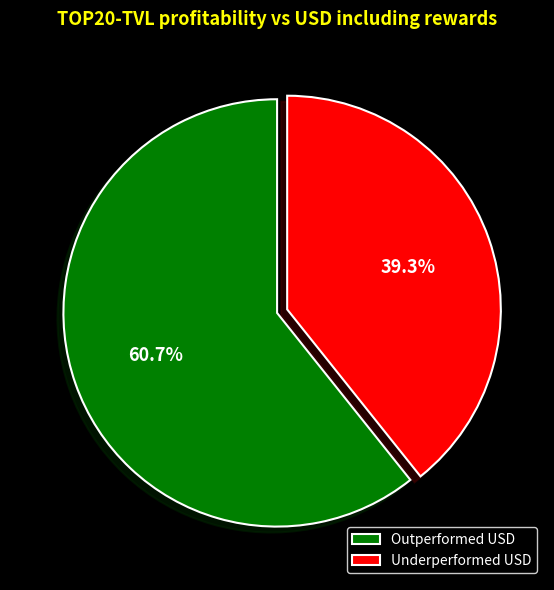

To the nearest percent, what is the average slice percentage?

50%